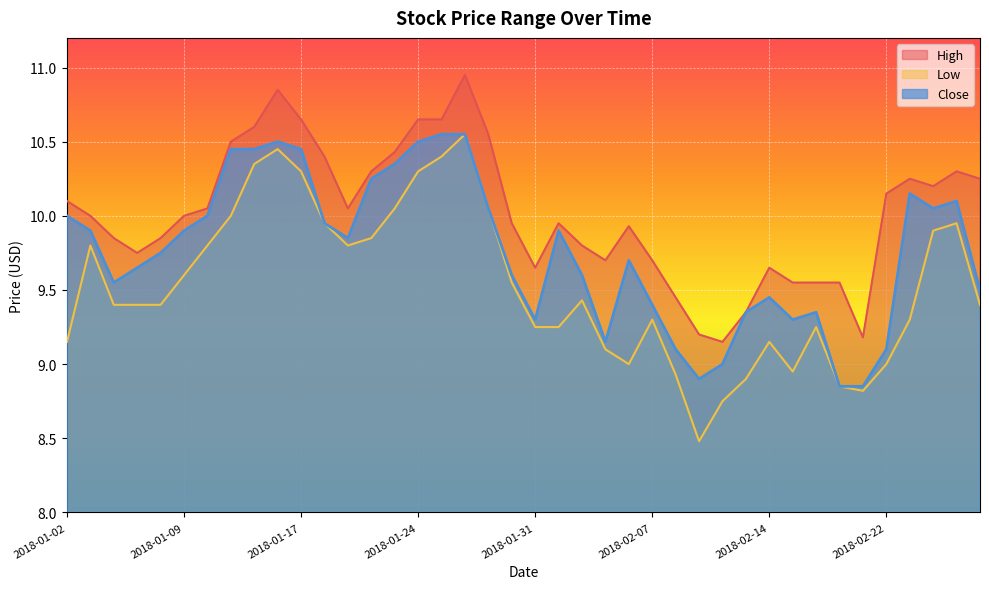

Between 2018-02-07 and 2018-02-16, which is larger?

2018-02-07